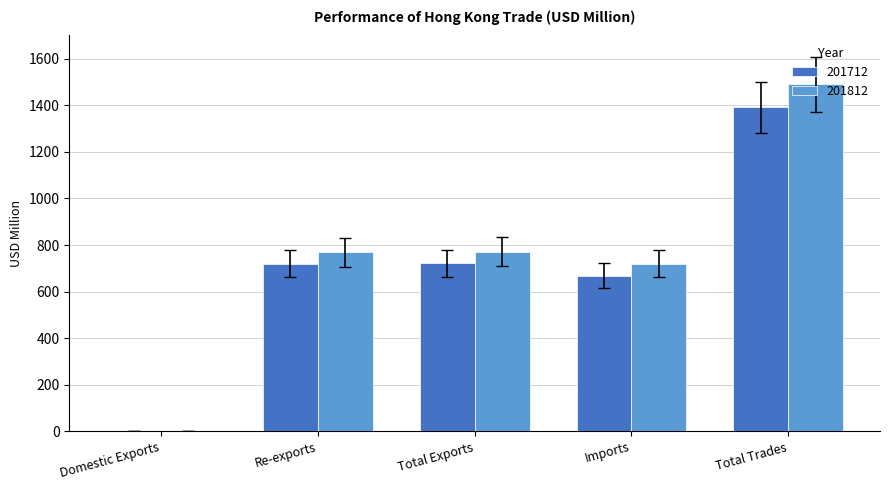

What value does the 201712 series have at Re-exports?

719.6